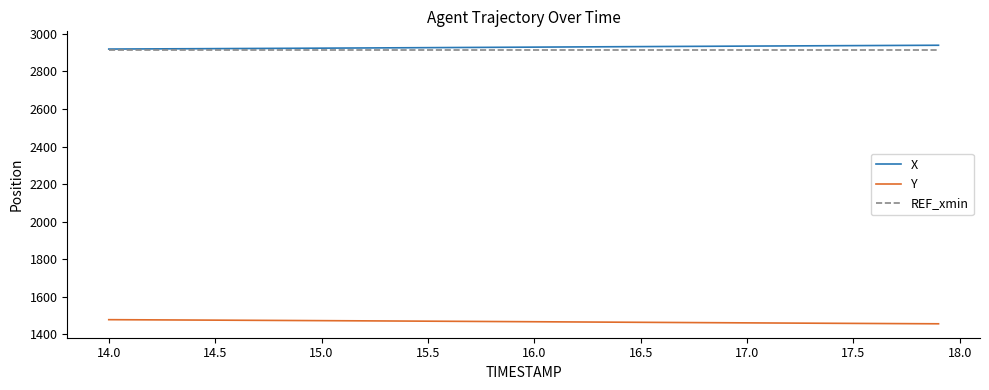

What is the minimum value for Y?

1456.5